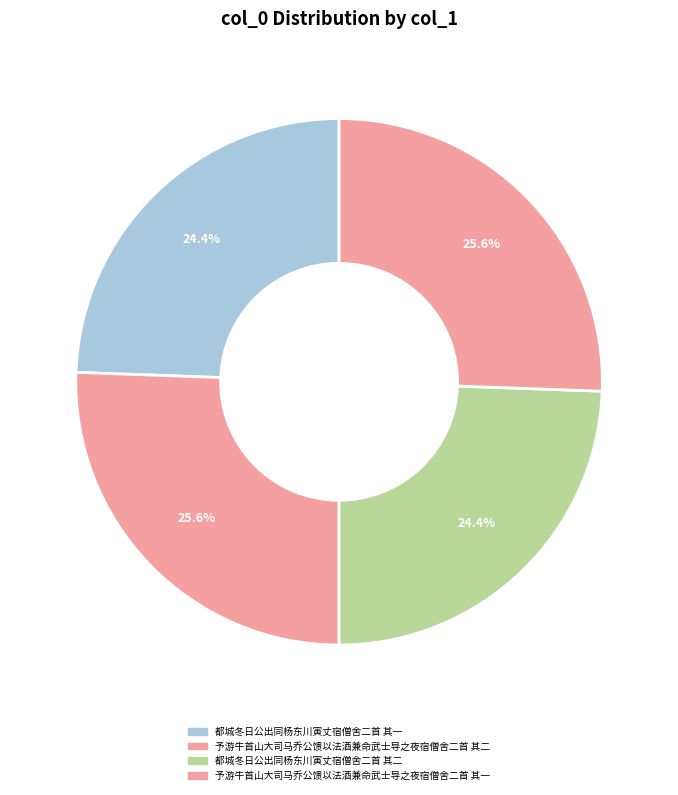

To the nearest percent, what is the difference between the largest and smallest slice percentages?

1%